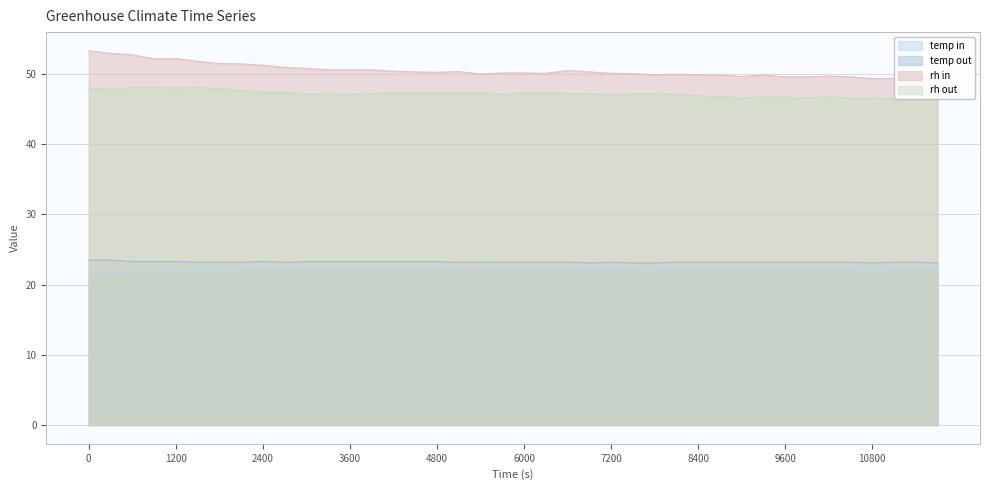

True or false: rh in and temp out intersect in this chart.

False